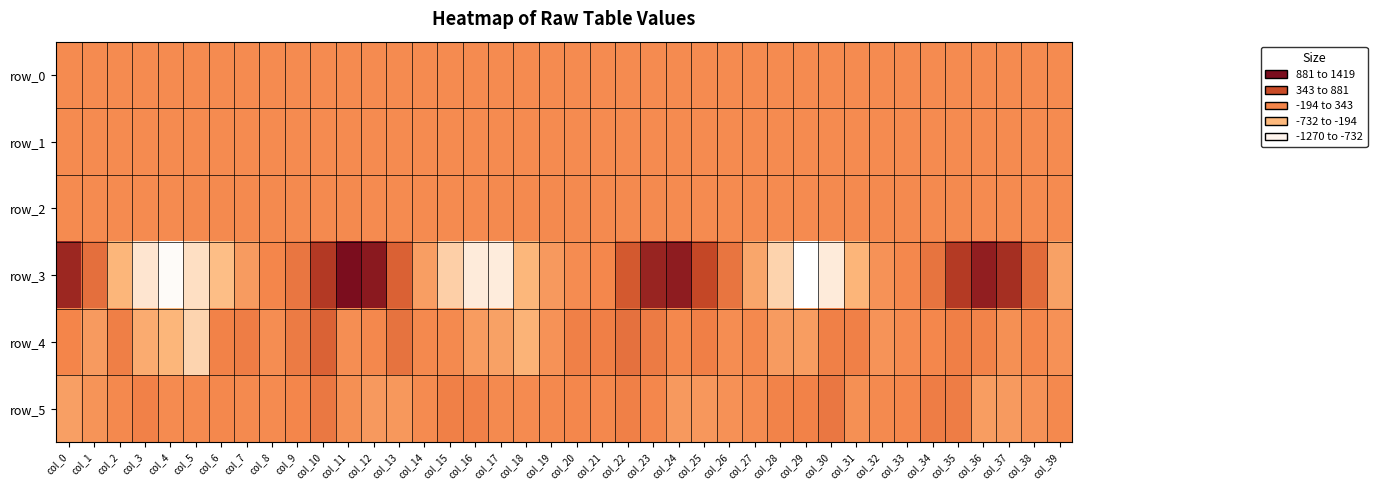

List the series in order of their peak value, highest first.

row_3, row_4, row_5, row_2, row_1, row_0